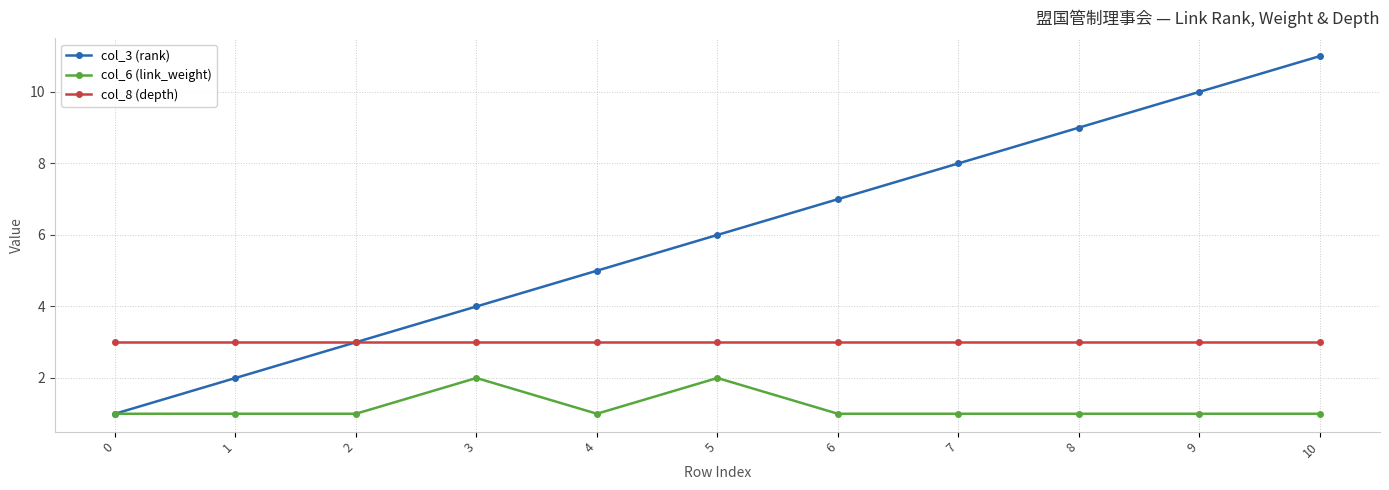

What is the spread (max minus min) of values at 1?

2